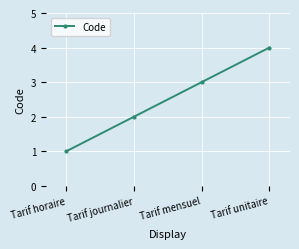

Reading left to right, transcribe all the data shown in this chart.

Tarif horaire=1	Tarif journalier=2	Tarif mensuel=3	Tarif unitaire=4